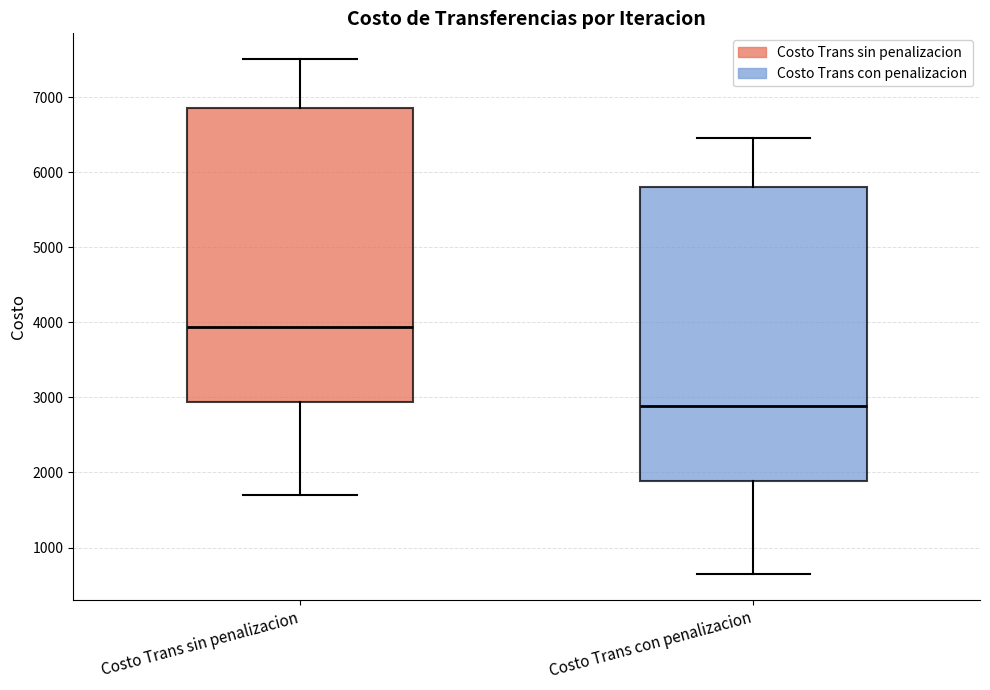

Where does the median line of the box for Costo Trans con penalizacion sit on the y-axis? The values are not printed on the chart, so give them approximately, as read against the axis.

2900